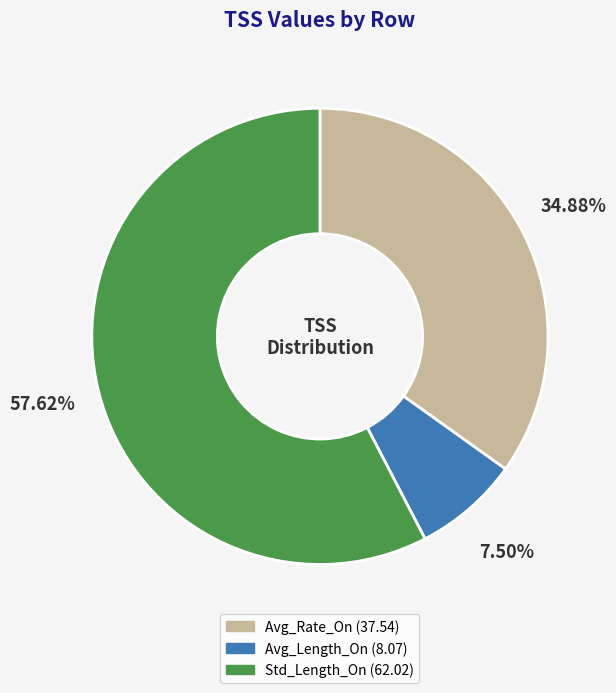

Is it true that Avg_Rate_On is 35% of the pie?

True